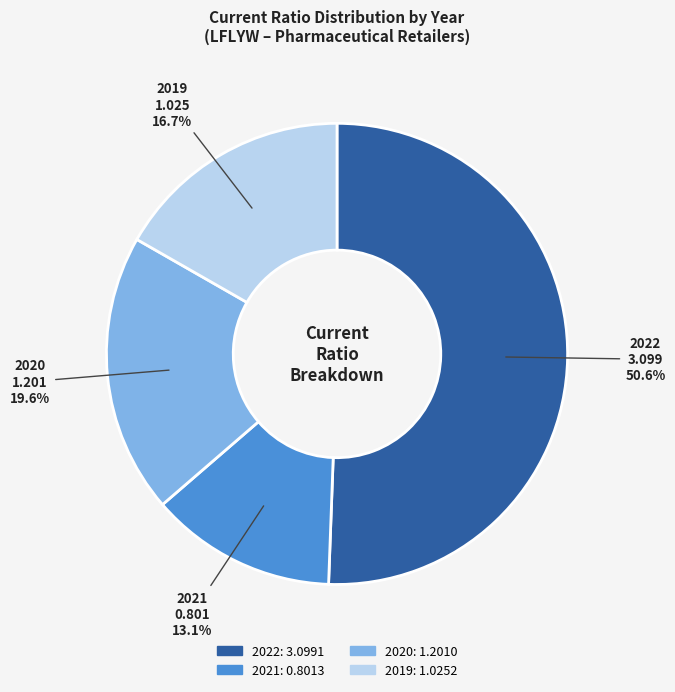

Which category has the smallest portion of the pie?

2021